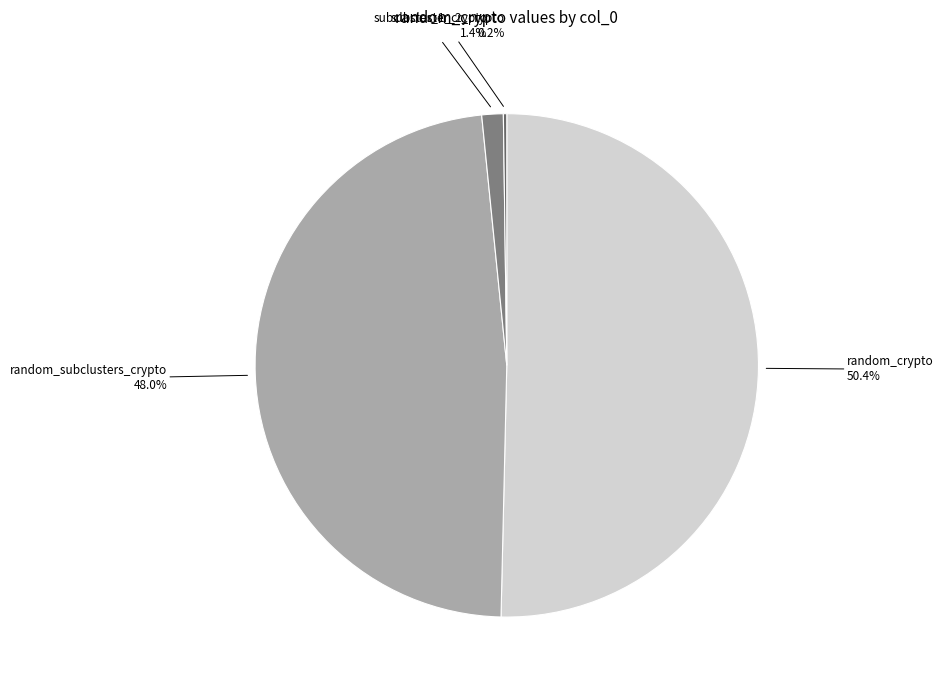

Combined, do subcluster_1_crypto and random_crypto account for over 50%?

Yes